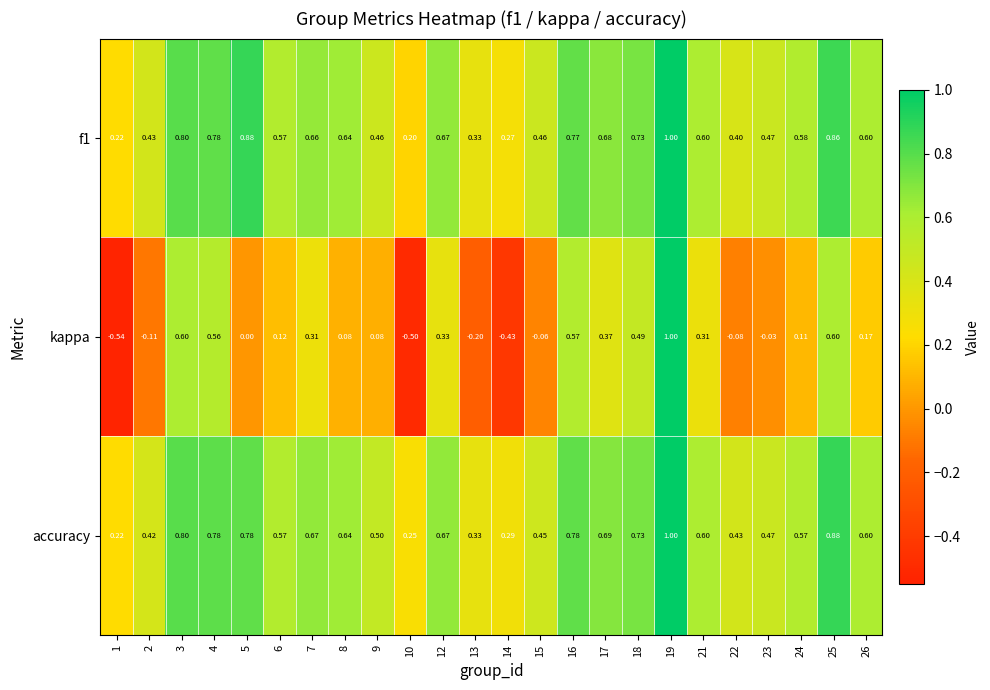

Which series has the largest total across all categories?

accuracy